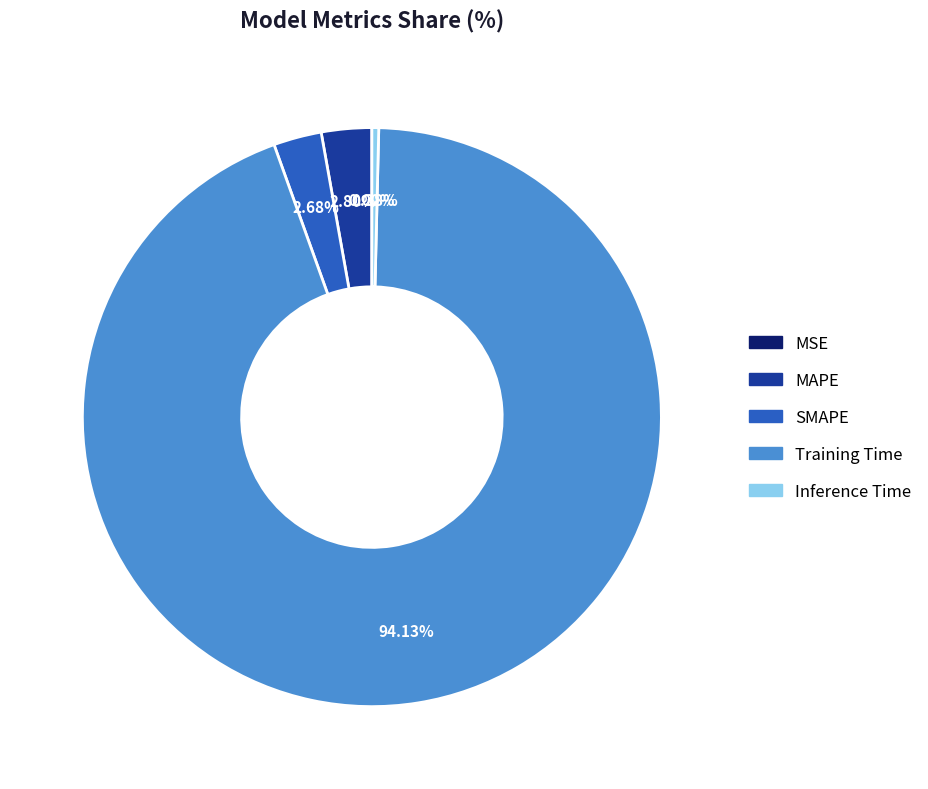

Is the sum of SMAPE and Inference Time greater than half?

No